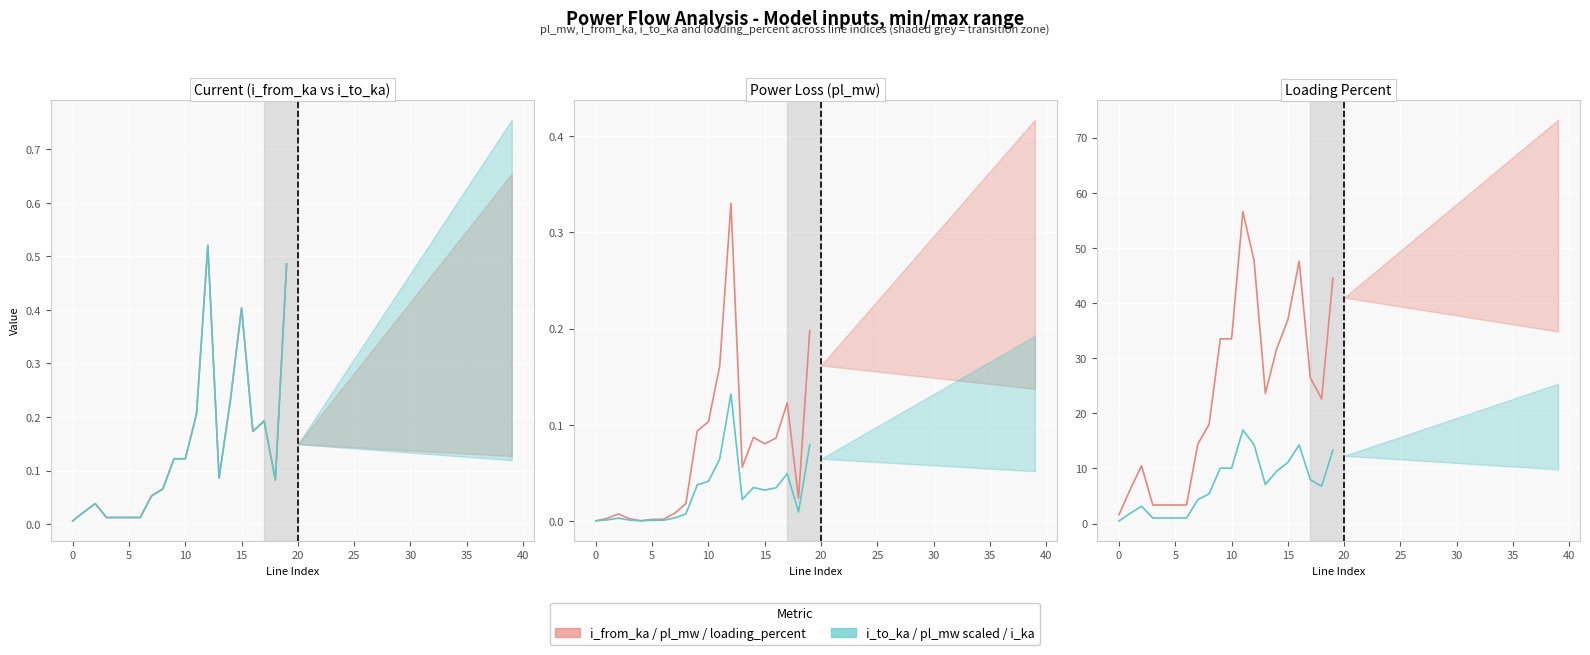

What is the approximate value of i_ka * 30 at 12?

14.3